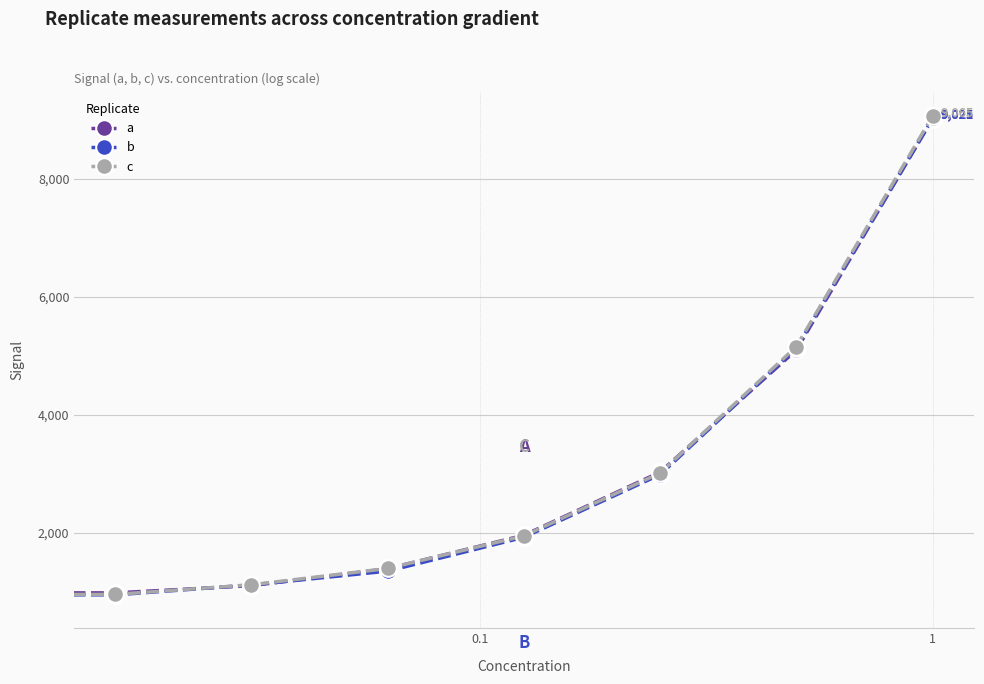

What is the value of the b point at the 2nd from the left?

954.6